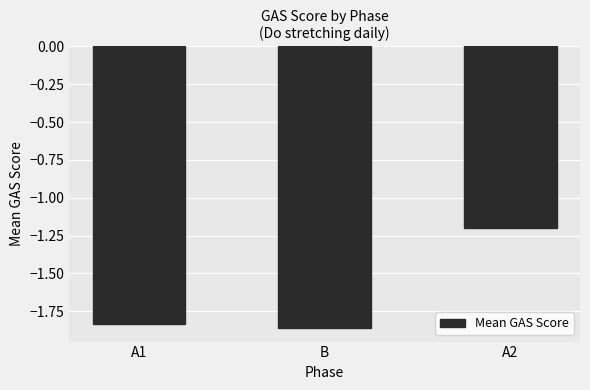

True or false: the data shows -1.6 at A2.

False